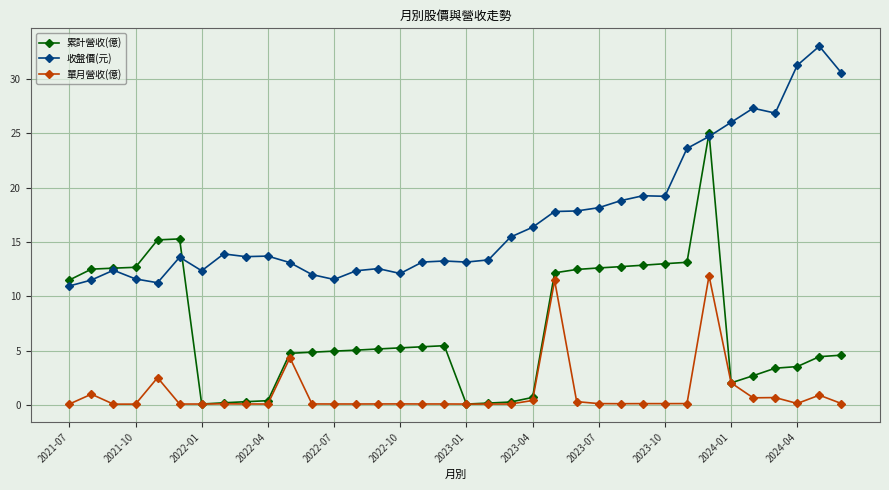

True or false: 收盤價(元) and 單月營收(億) intersect in this chart.

False